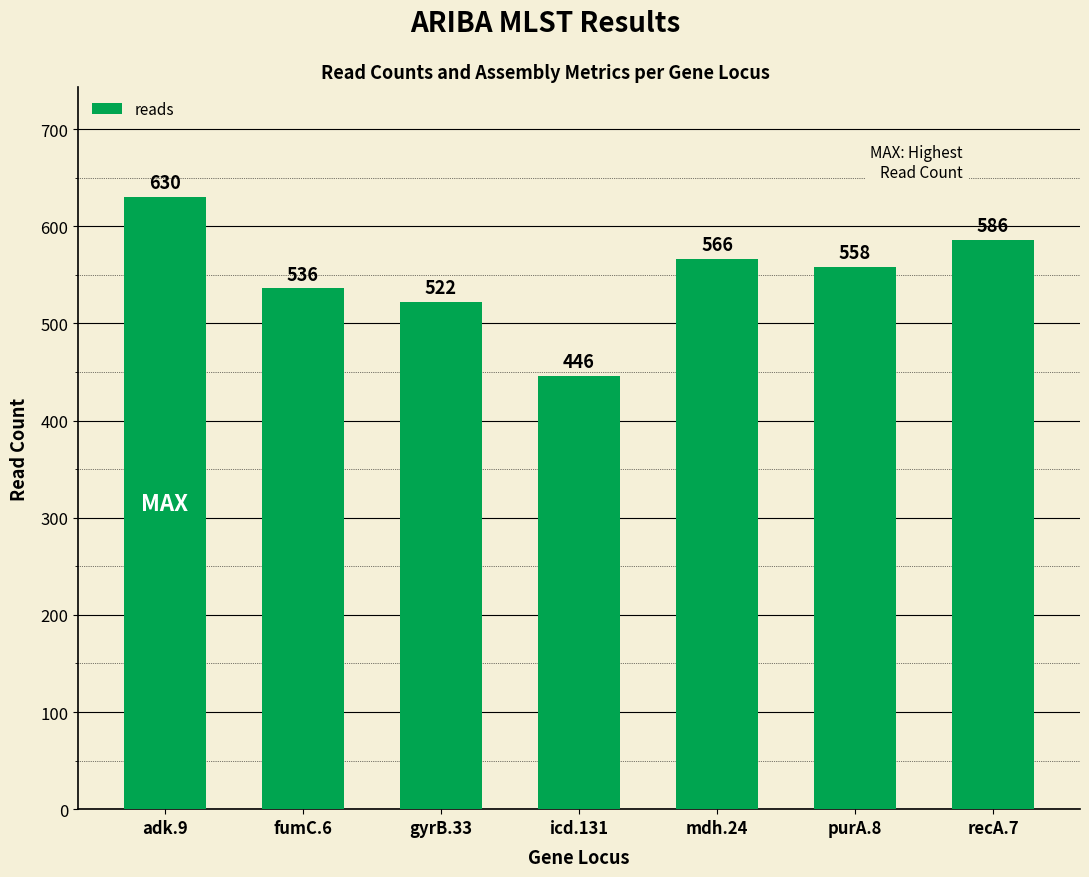

Is it true that the value at icd.131 is 601?

False